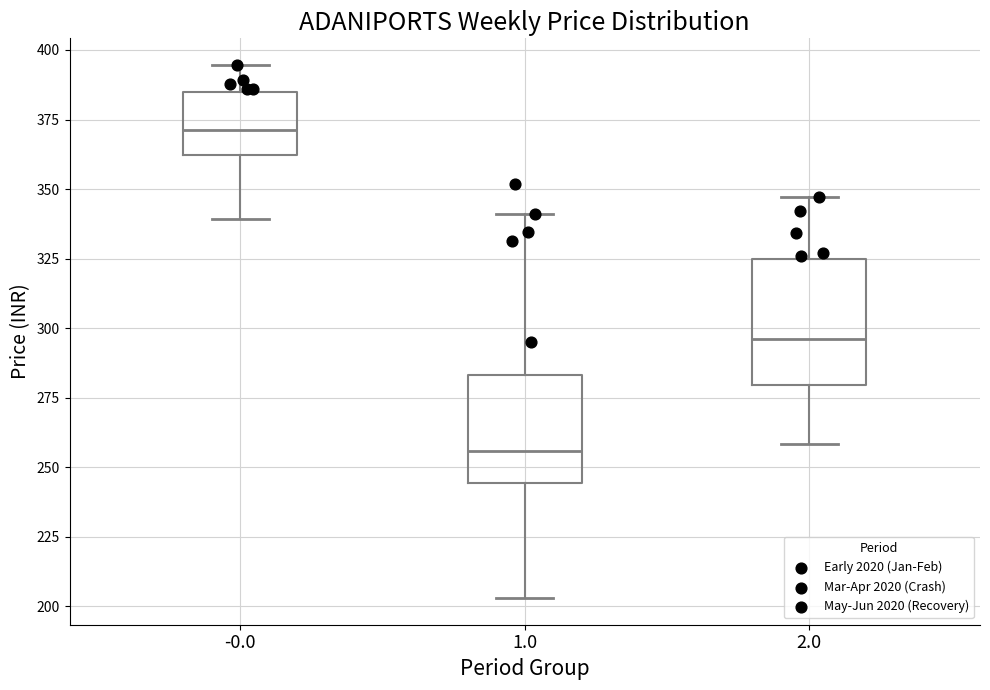

Where does the median line of the box at x = -0.0 sit on the y-axis? The values are not printed on the chart, so give them approximately, as read against the axis.

370